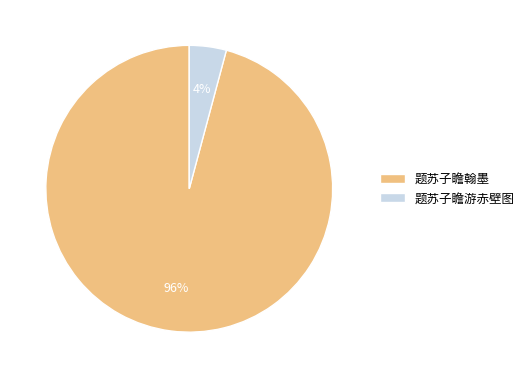

To the nearest percent, what is the difference between the largest and smallest slice percentages?

92%